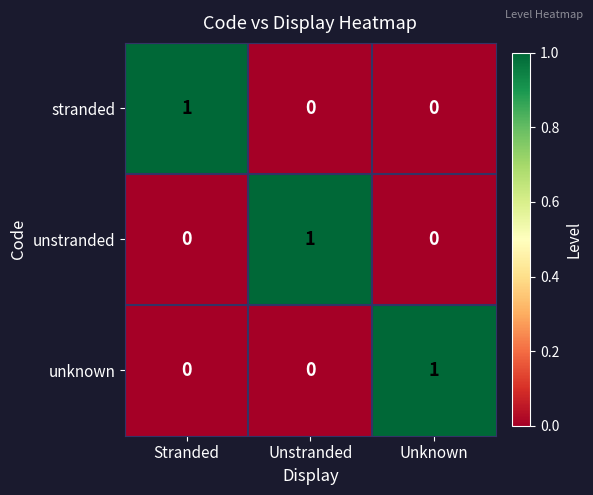

Which category has the highest value in the unstranded series?

Unstranded